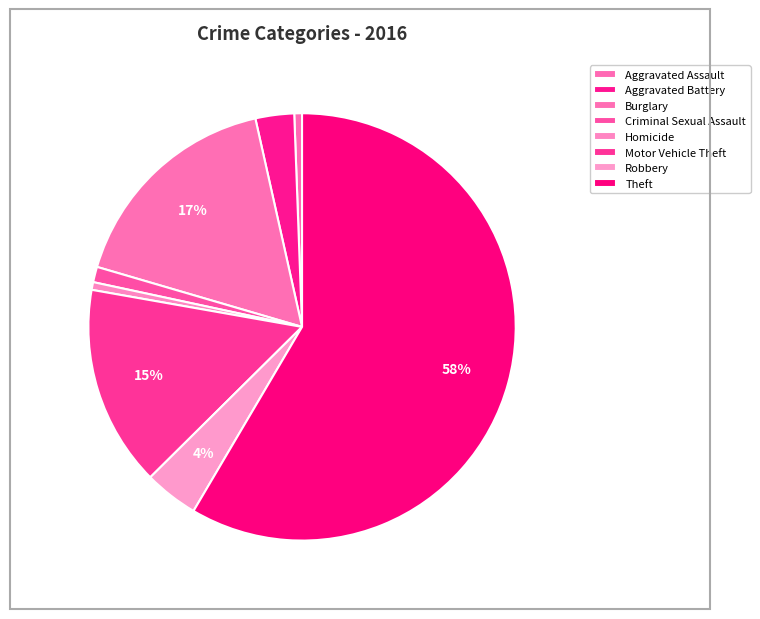

What is the ratio of the value at Burglary to the value at Theft?

0.3